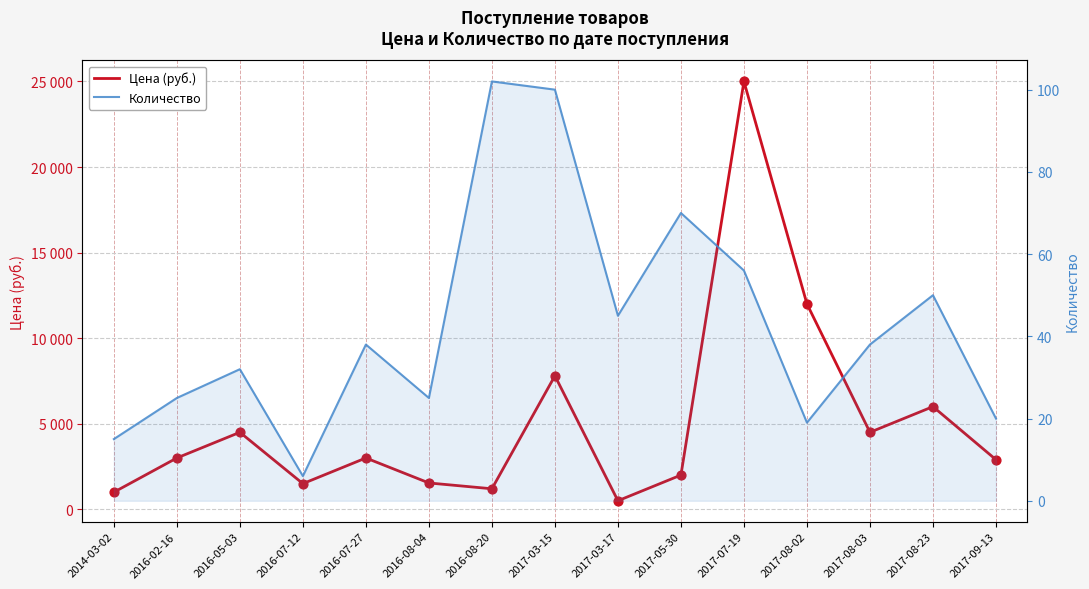

At how many categories does at least one series exceed 23841?

1